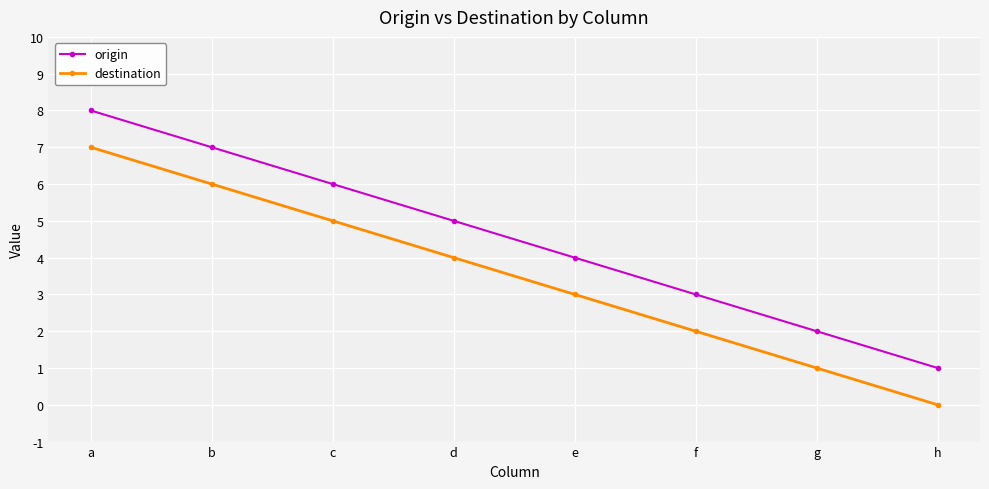

What is the highest value of the destination series?

7